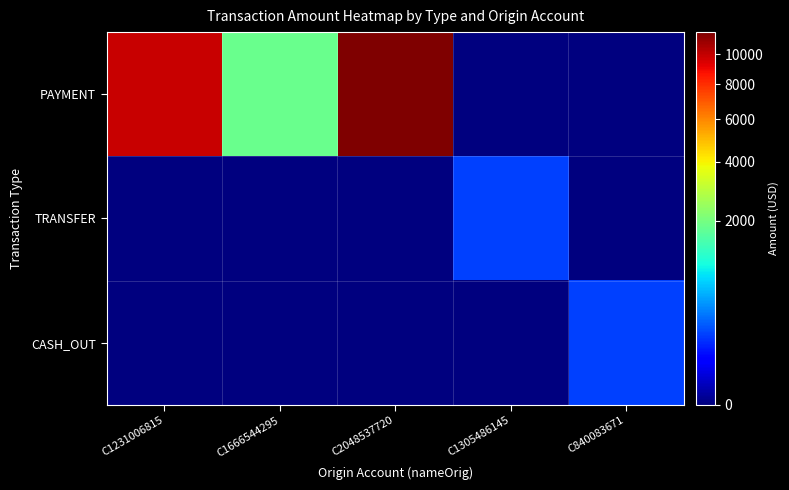

Which series has the widest spread of values?

PAYMENT